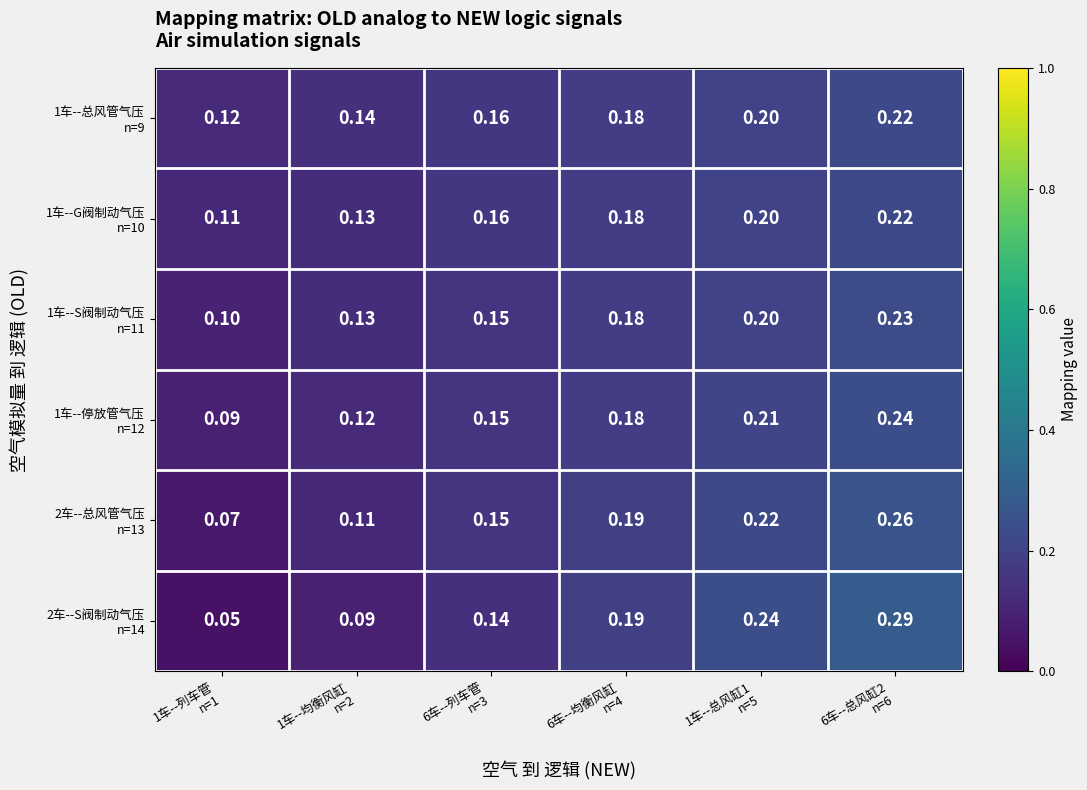

Count the number of data series in this chart.

6